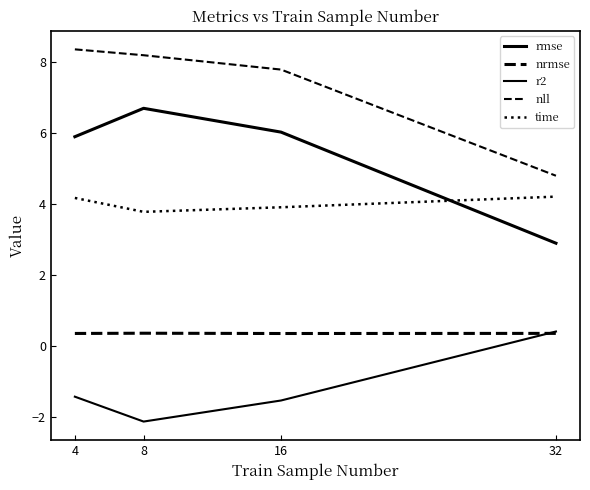

Does the chart display data point markers on the line(s)?

No